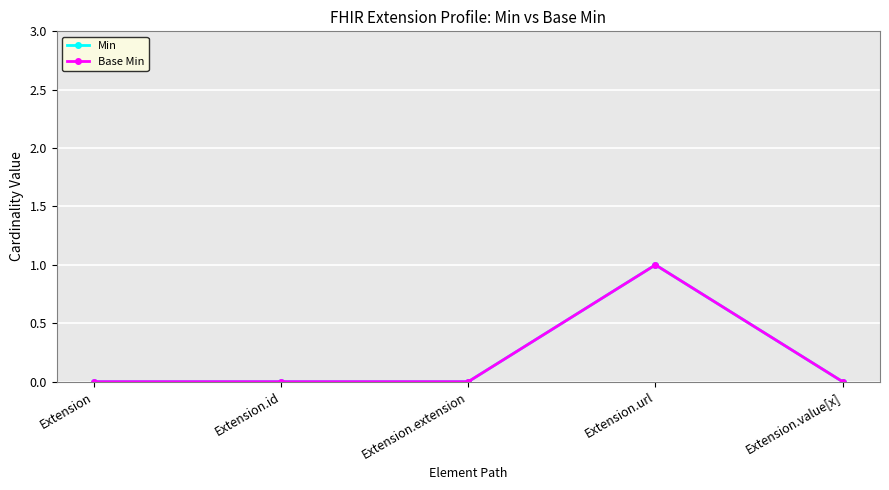

What is the label of the 3rd point from the left?

Extension.extension